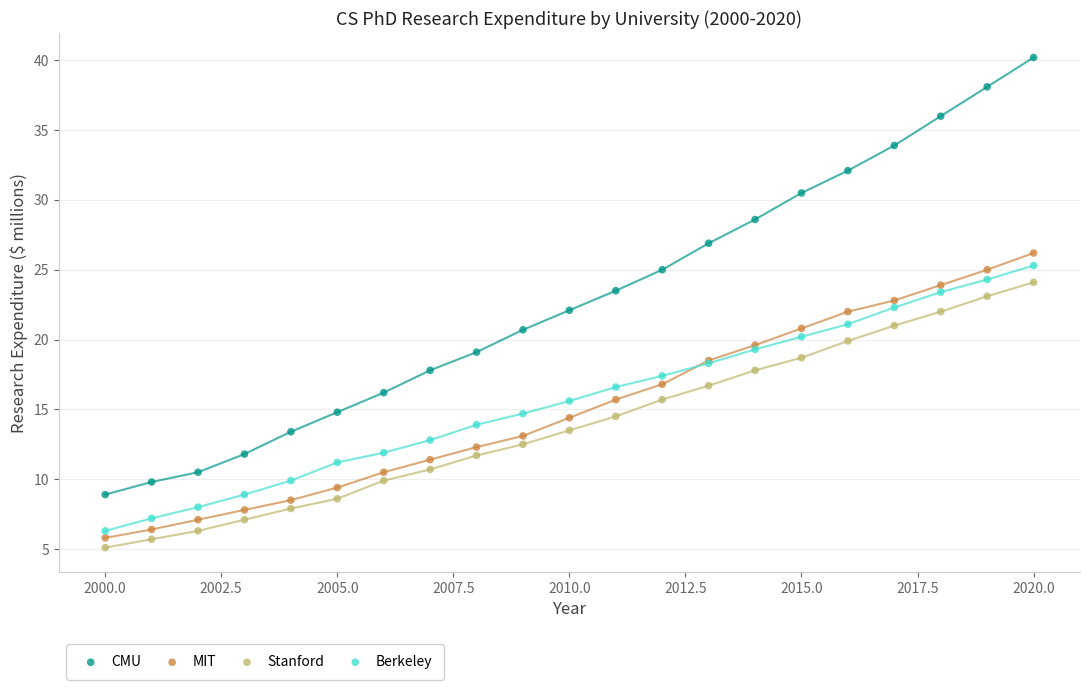

Which series has the largest Y range (max minus min)?

CMU